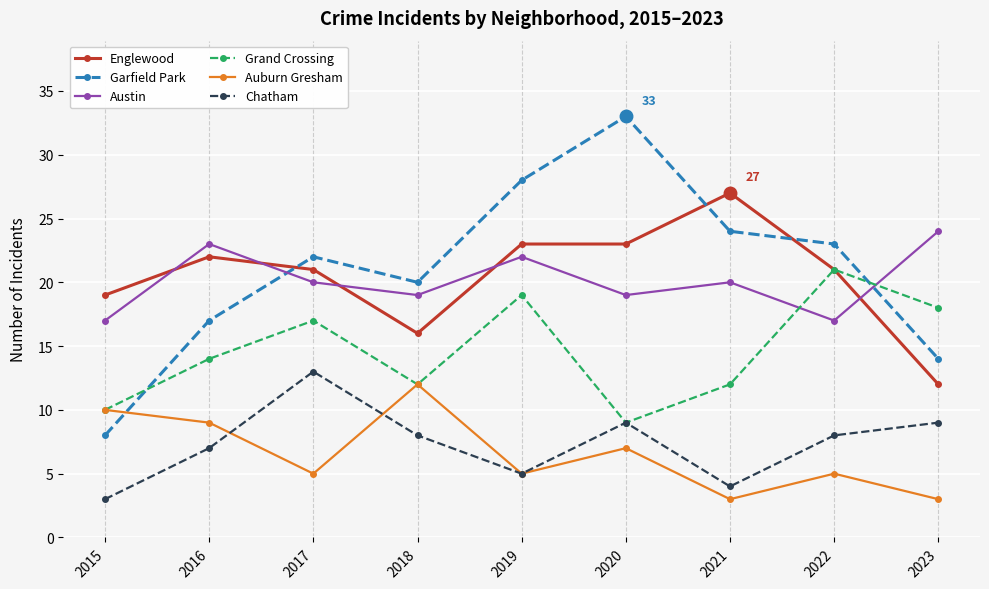

Reading left to right, list all the values displayed in this chart.

Englewood: 2015=19	2016=22	2017=21	2018=16	2019=23	2020=23	2021=27	2022=21	2023=12
Garfield Park: 2015=8	2016=17	2017=22	2018=20	2019=28	2020=33	2021=24	2022=23	2023=14
Austin: 2015=17	2016=23	2017=20	2018=19	2019=22	2020=19	2021=20	2022=17	2023=24
Grand Crossing: 2015=10	2016=14	2017=17	2018=12	2019=19	2020=9	2021=12	2022=21	2023=18
Auburn Gresham: 2015=10	2016=9	2017=5	2018=12	2019=5	2020=7	2021=3	2022=5	2023=3
Chatham: 2015=3	2016=7	2017=13	2018=8	2019=5	2020=9	2021=4	2022=8	2023=9